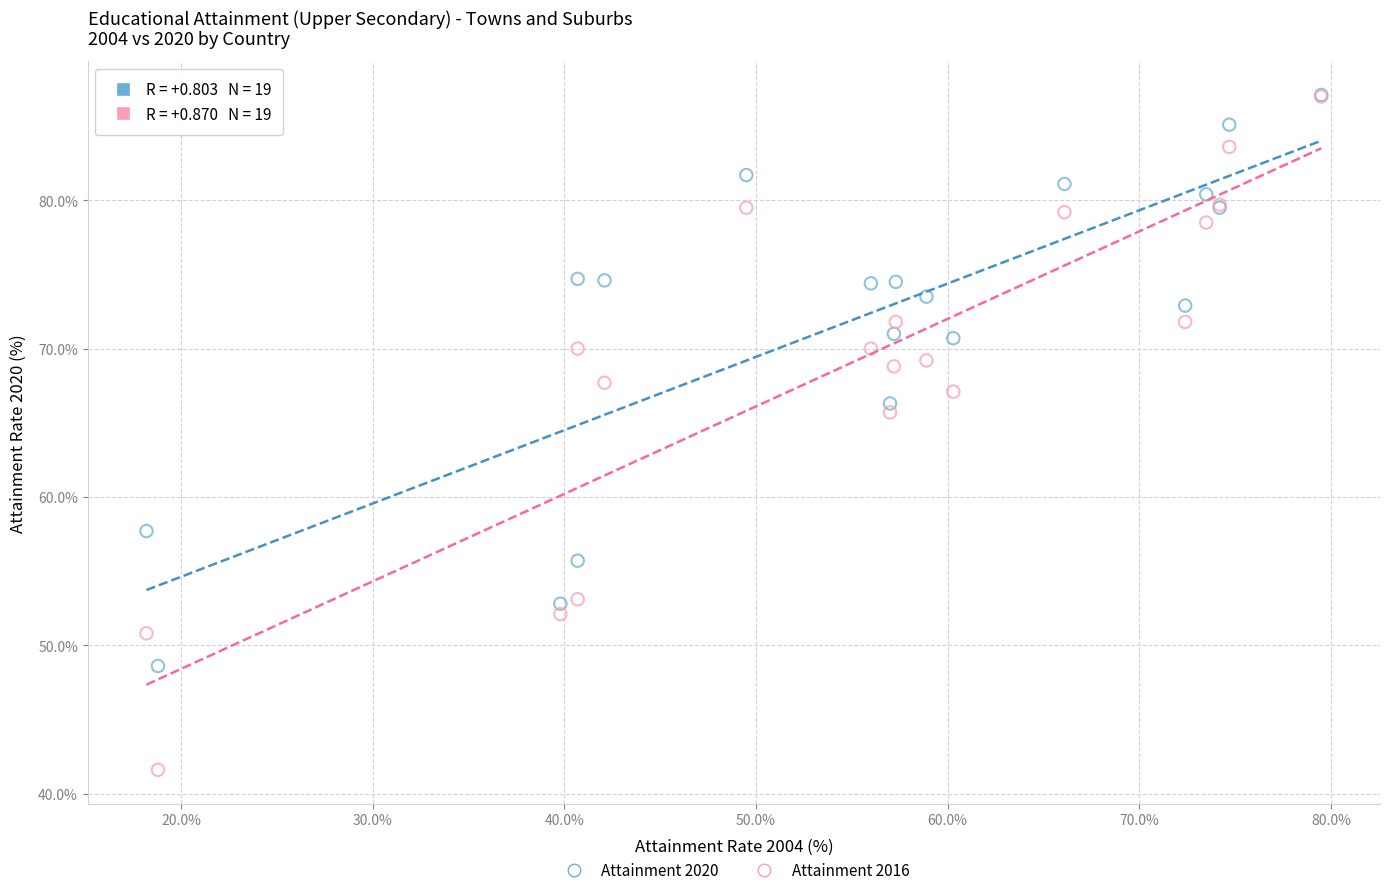

Which series contains the lowest Y value?

Attainment 2016